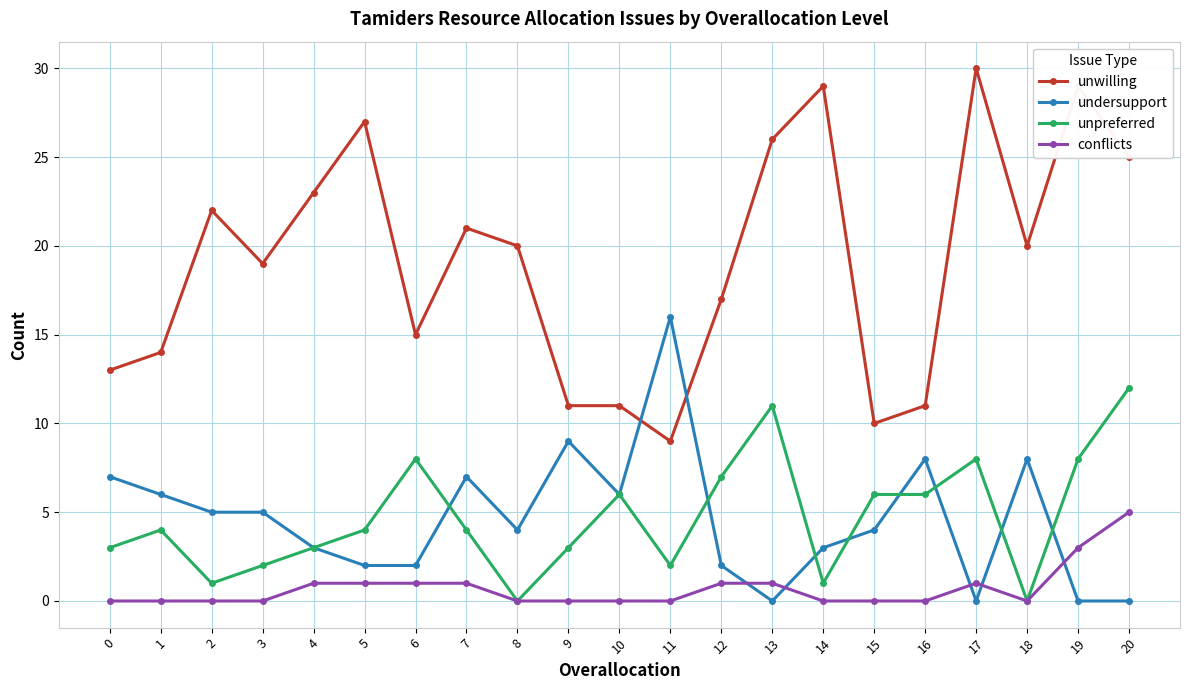

Where is the first local maximum for unpreferred?

1